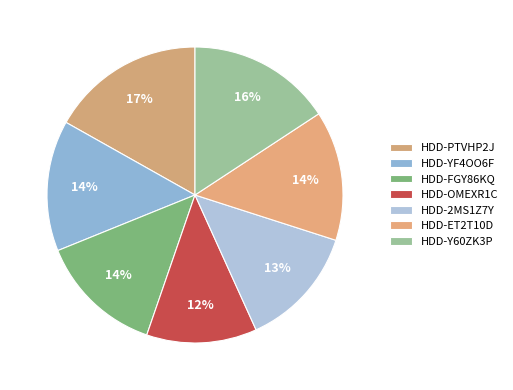

Count the number of slices in the pie.

7